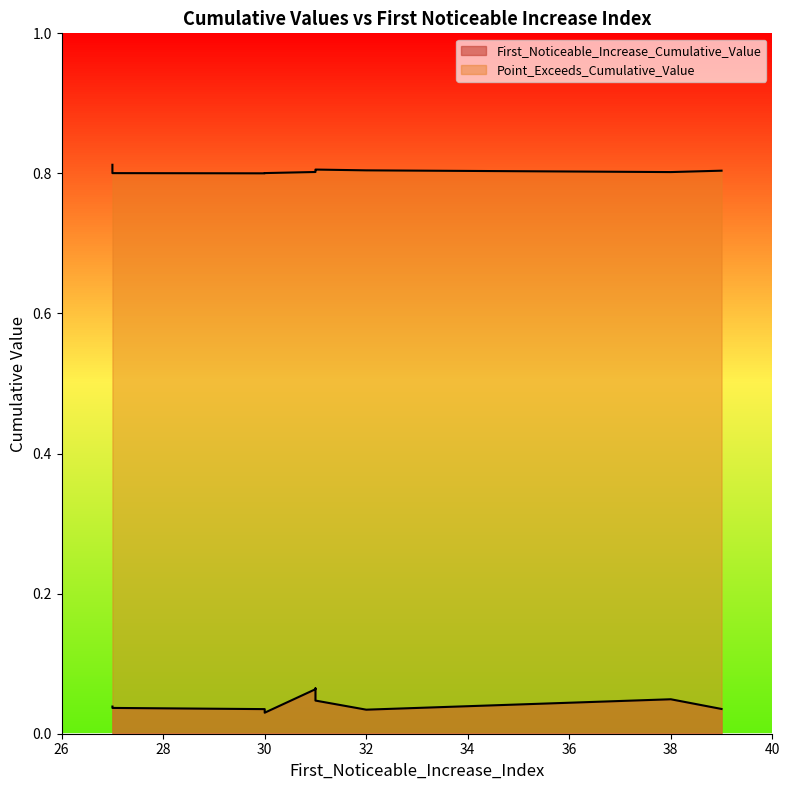

Between 27 and 31, which series saw the biggest shift?

First_Noticeable_Increase_Cumulative_Value